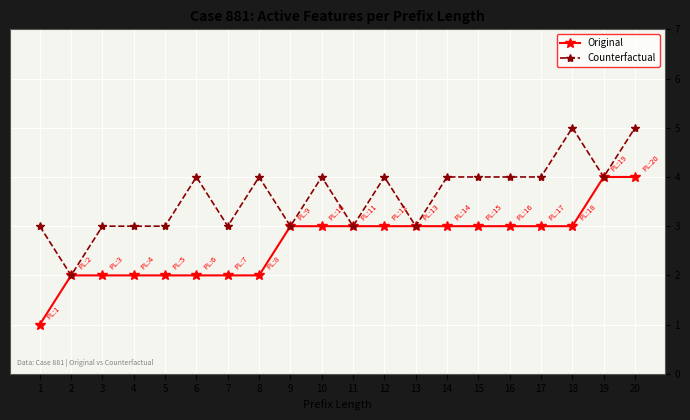

What is the maximum value shown in the chart?

5